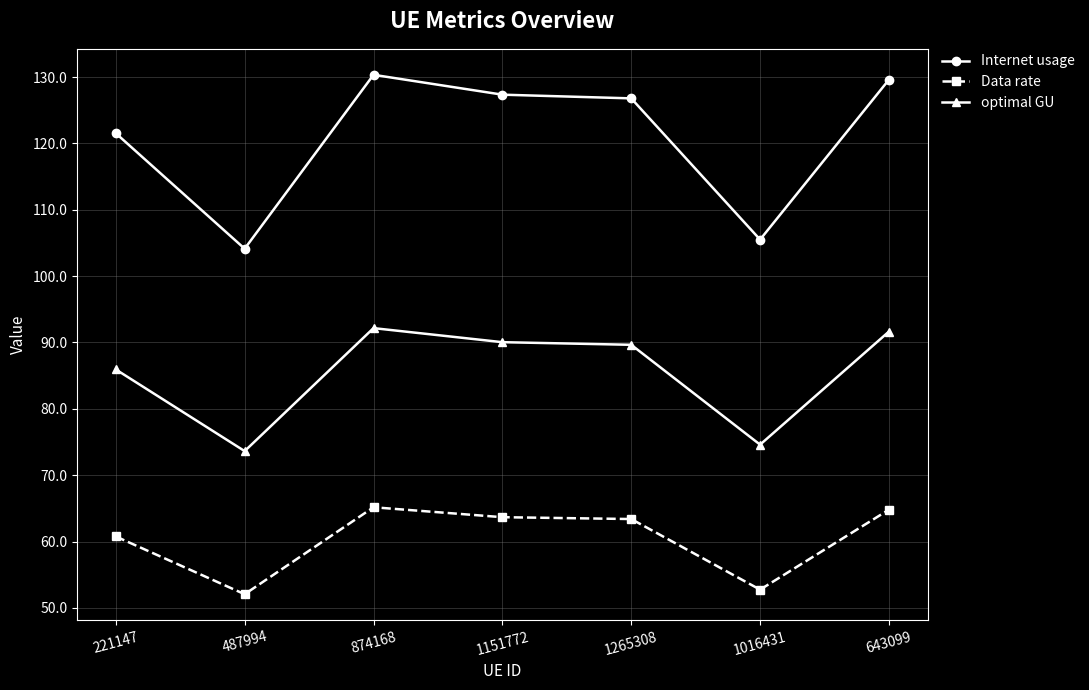

The value of Internet usage at 487994 is 42.3. True or false?

False